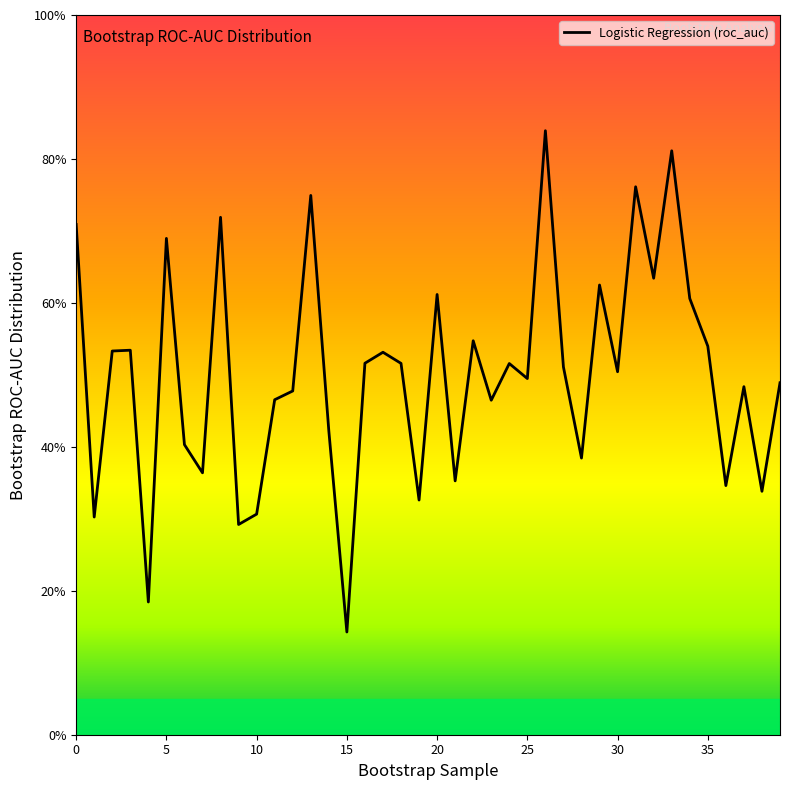

Does the chart have visible grid lines?

No